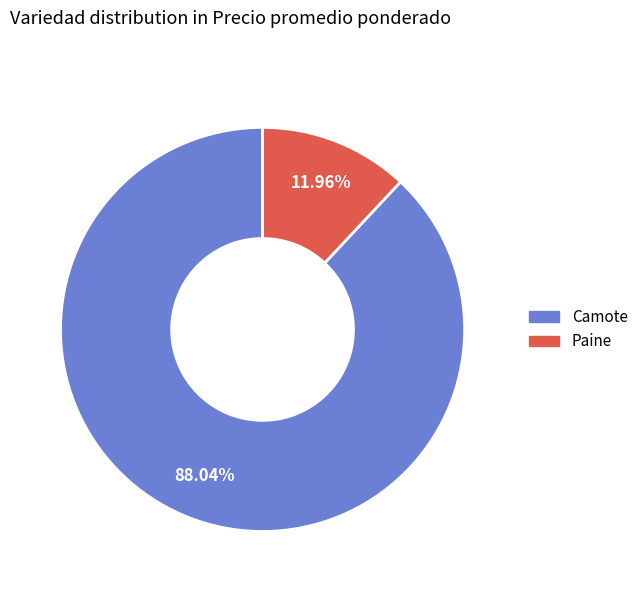

Which slice represents more than half of the pie?

Camote